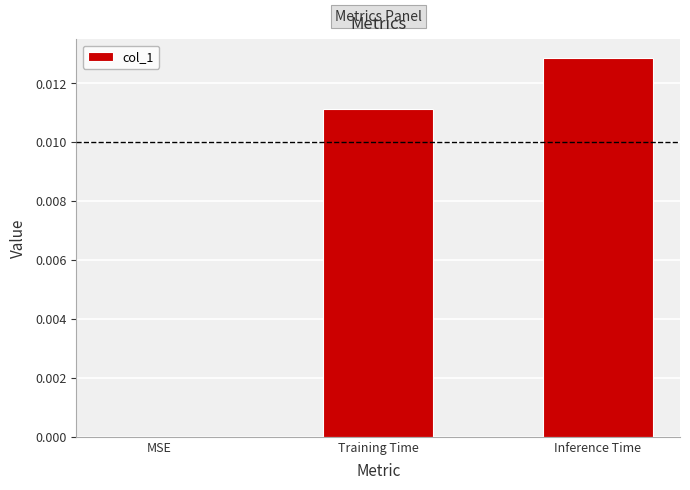

The chart shows a value of 0.0 at Training Time. True or false?

True